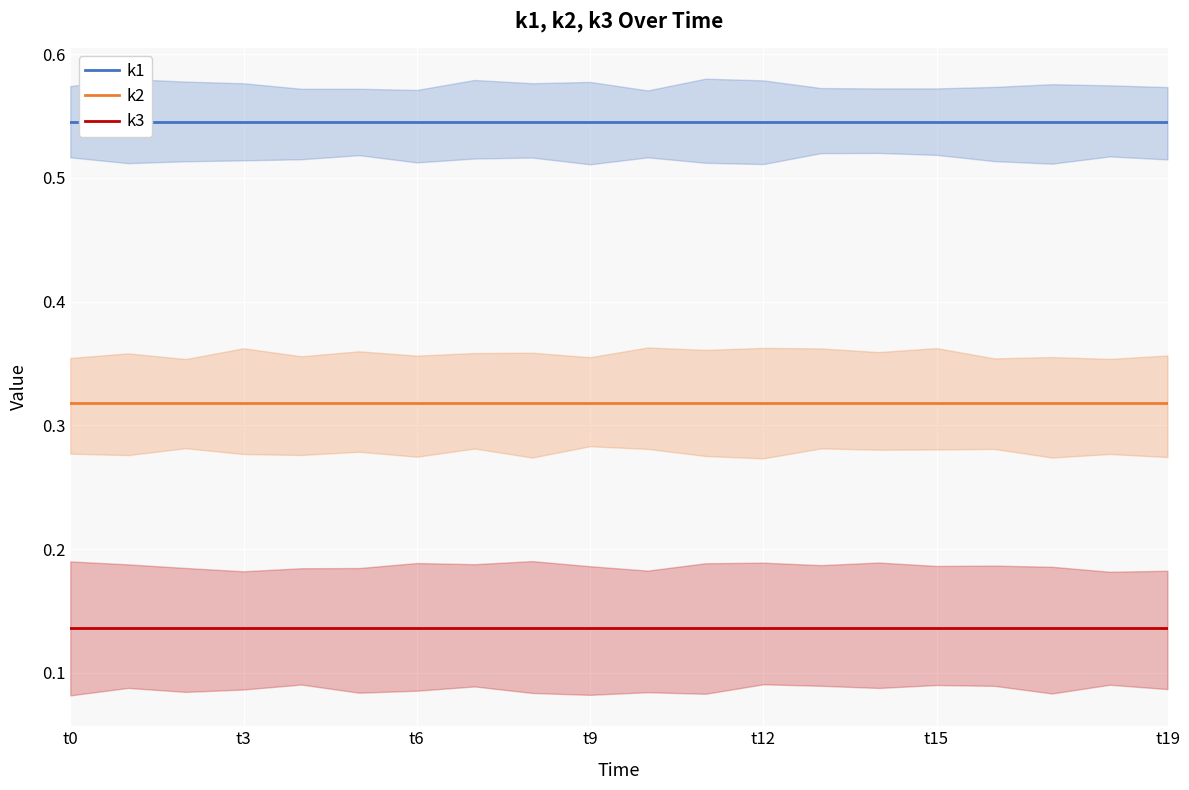

Does the chart display data point markers on the line(s)?

No